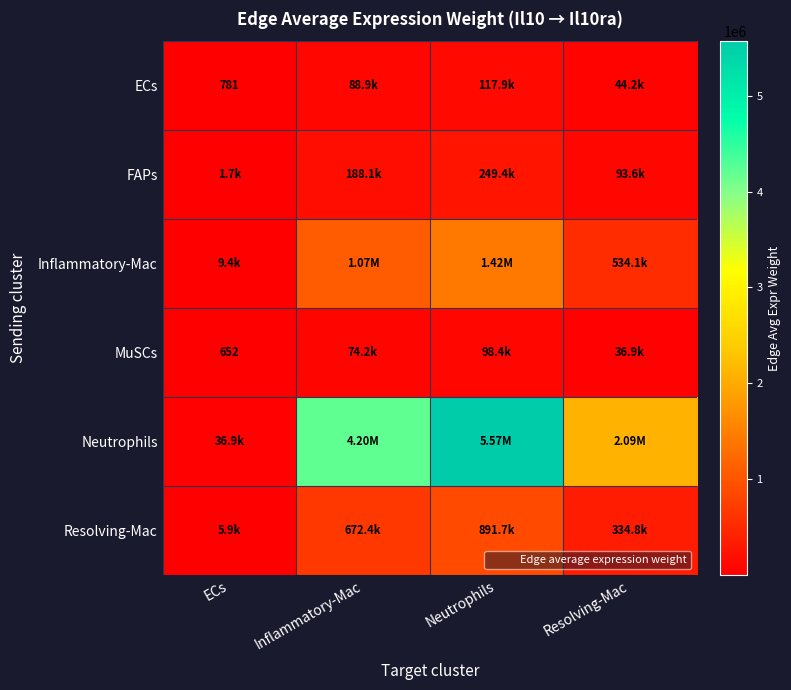

What is the total value across all series at ECs?

55341.4